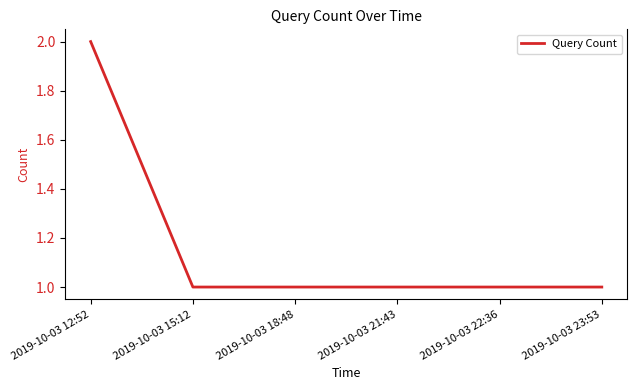

Count the number of data series in this chart.

1